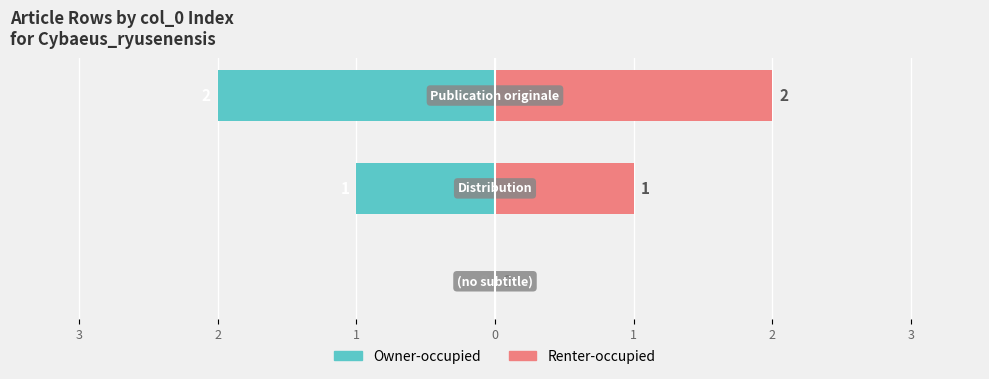

Rank the series at 3 from lowest to highest value.

Owner-occupied, Renter-occupied